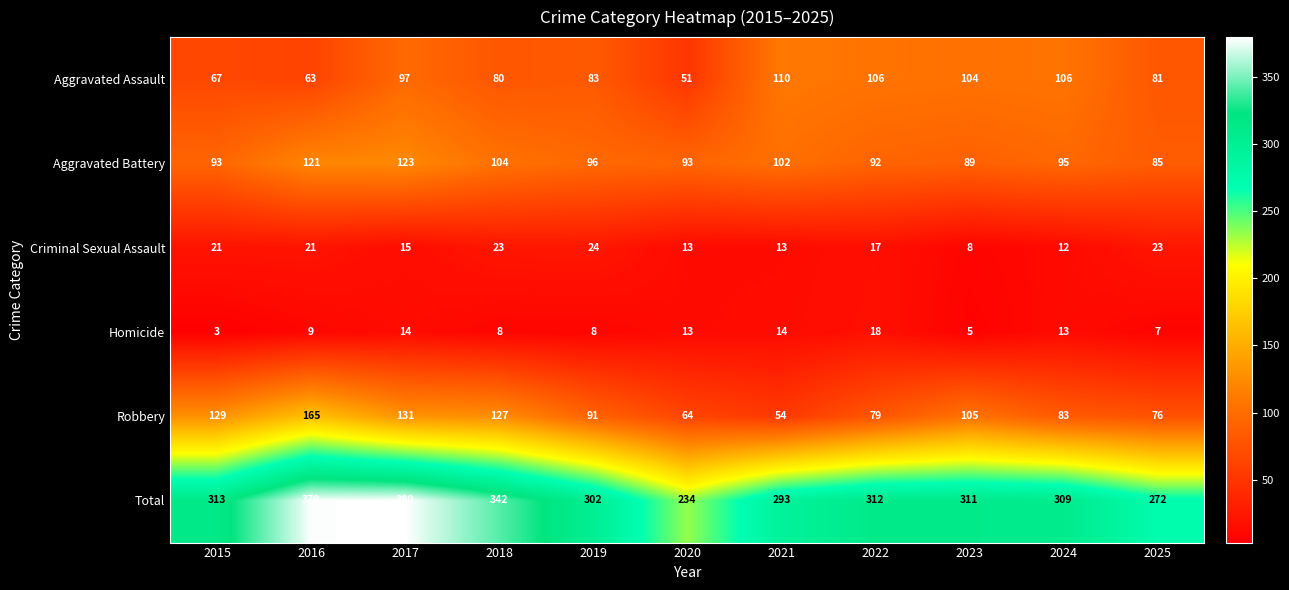

Which series has the largest range (max minus min)?

Total